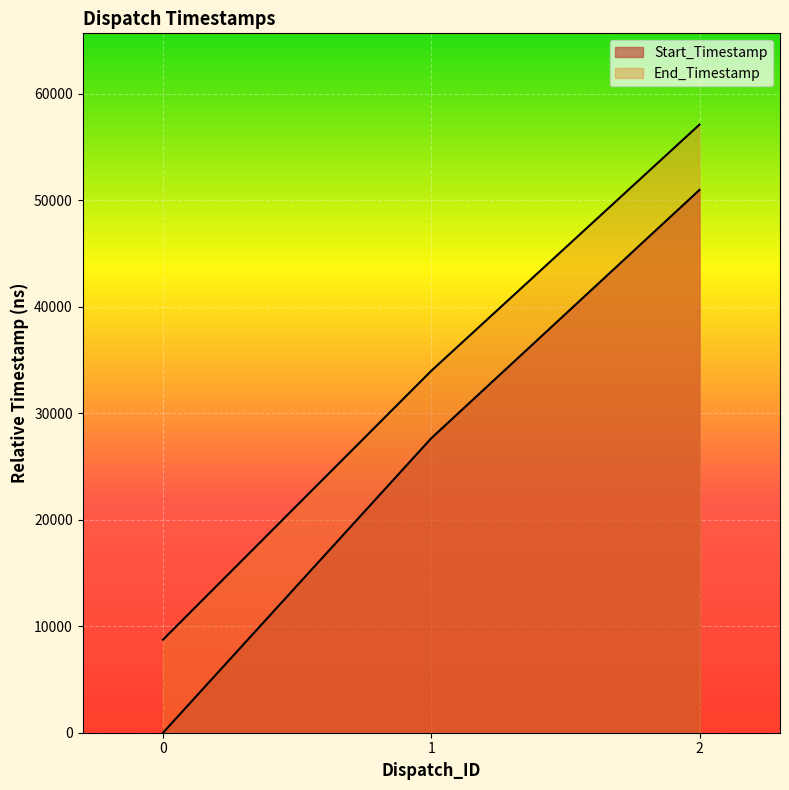

Reading left to right, what are all the values shown in this chart?

Start_Timestamp: 0=0	1=27642	2=50957
End_Timestamp: 0=8733	1=33971	2=57087